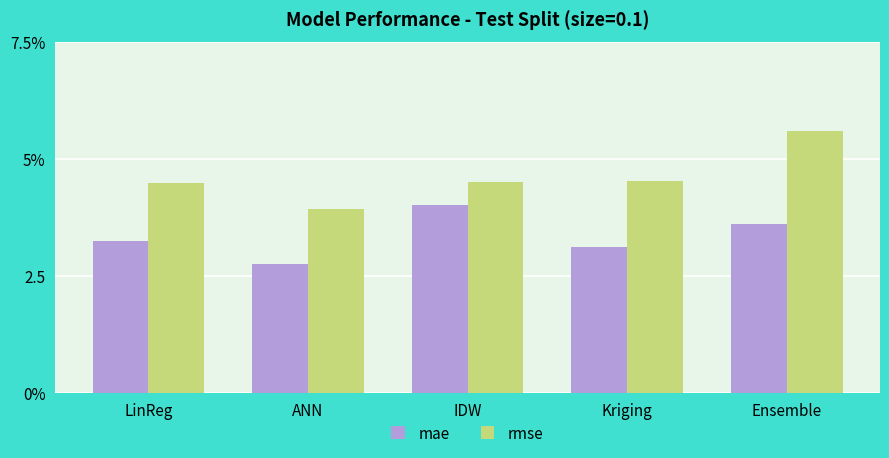

What is the difference between the rmse values at Kriging and LinReg?

0.1